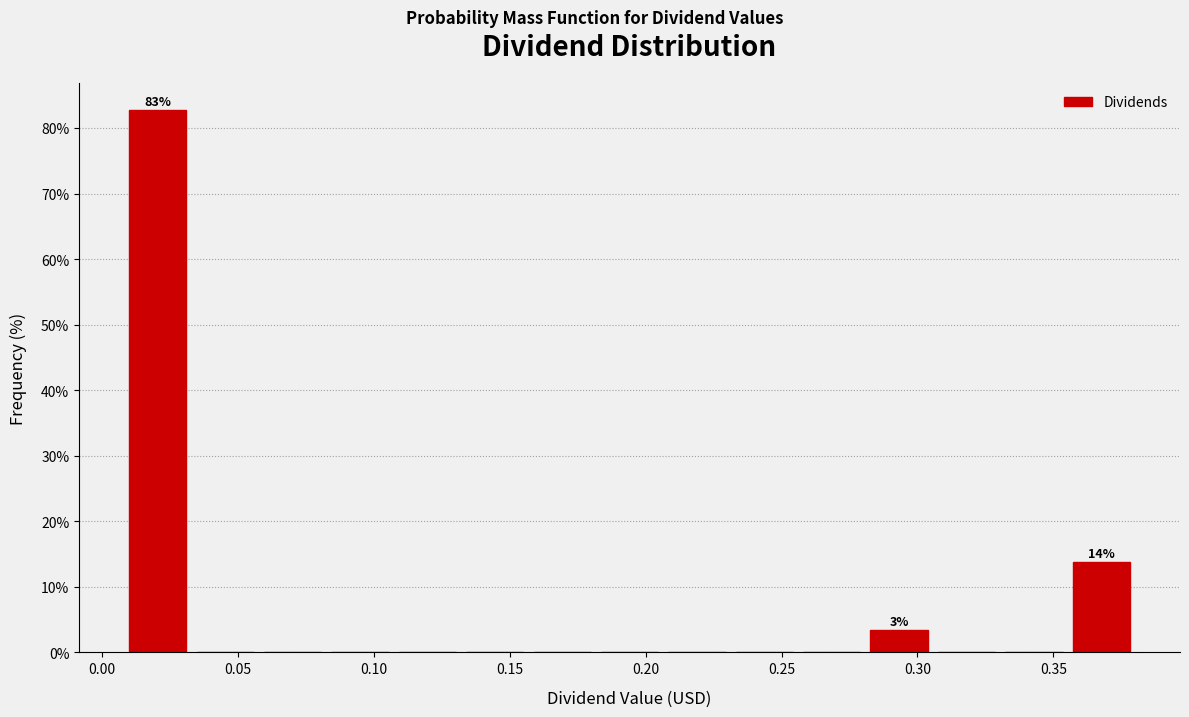

Over which range of the x-axis is the bar tallest?

0.010 to 0.035